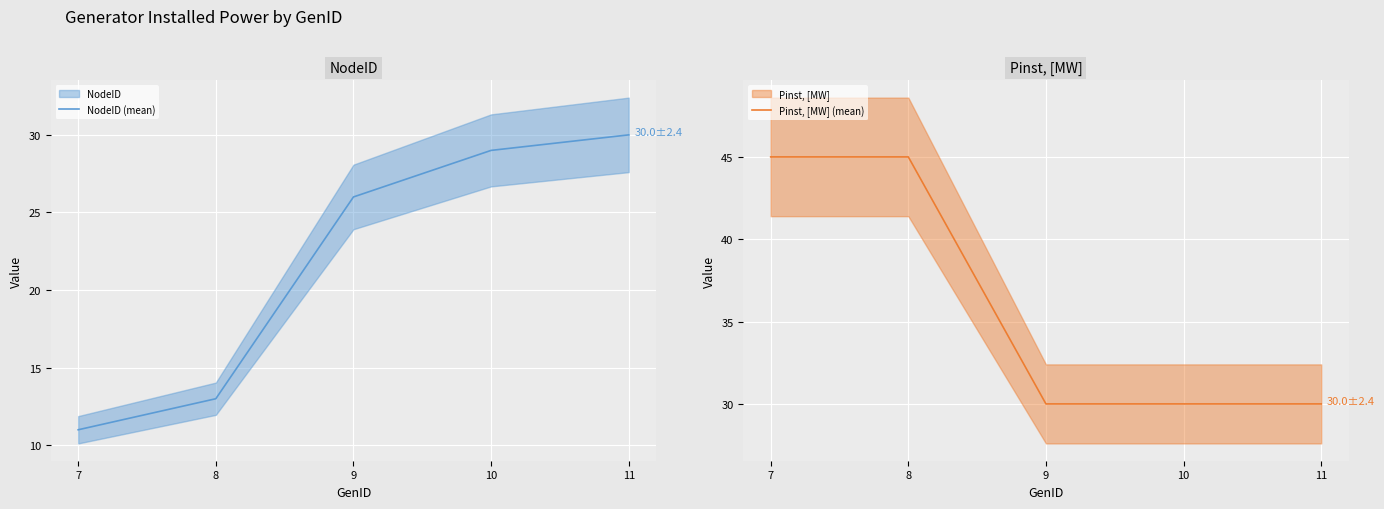

True or false: NodeID (mean) and Pinst, [MW] (mean) intersect in this chart.

False